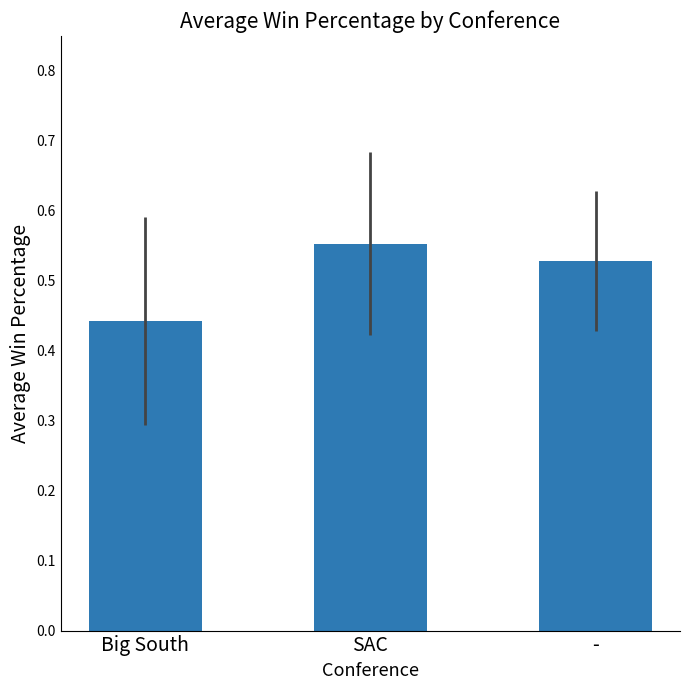

What is the label of the 2nd bar from the left?

SAC